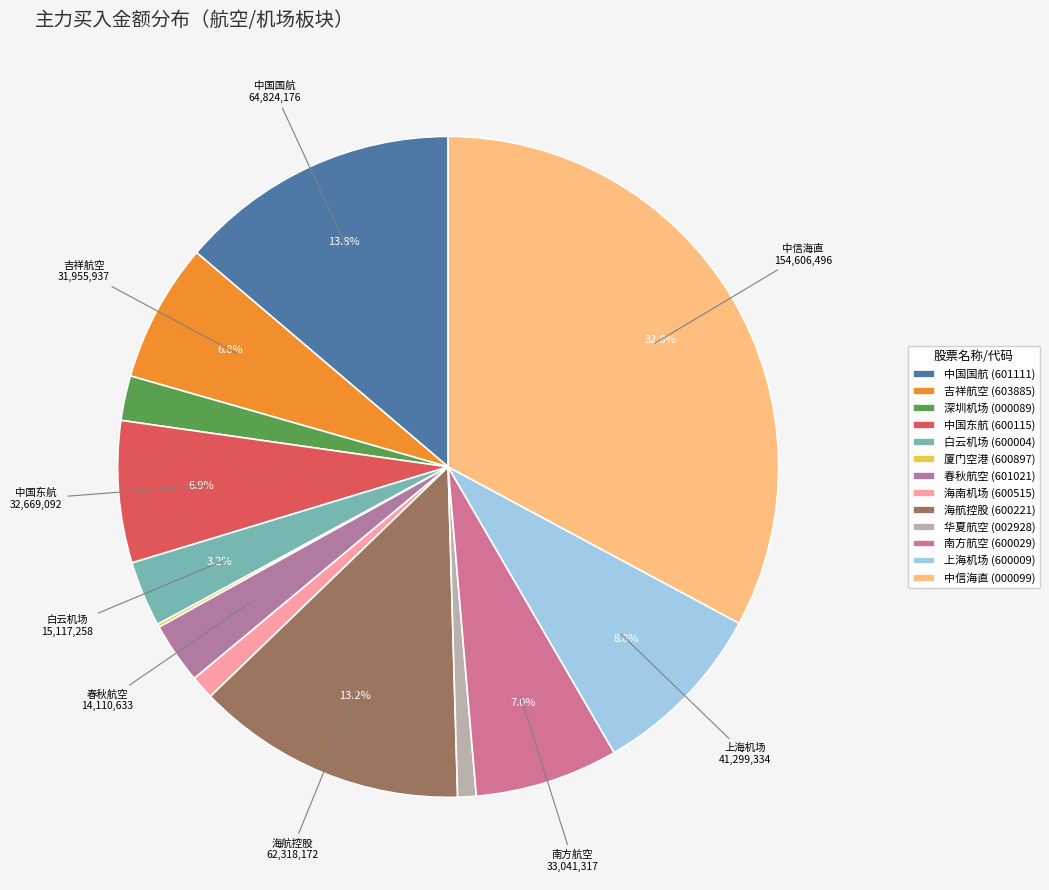

Count the number of slices in the pie.

13